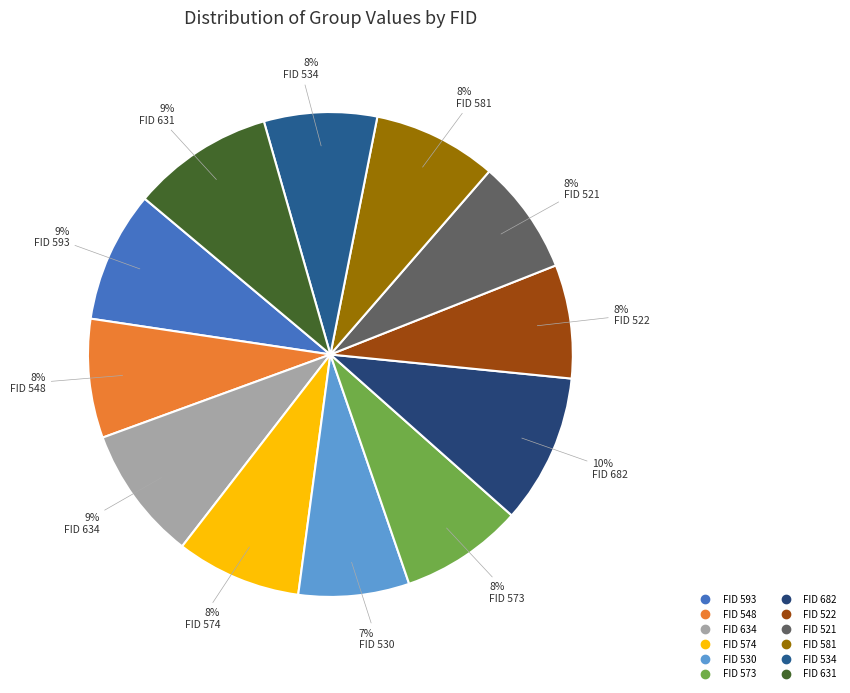

What is the largest slice in the pie chart?

682